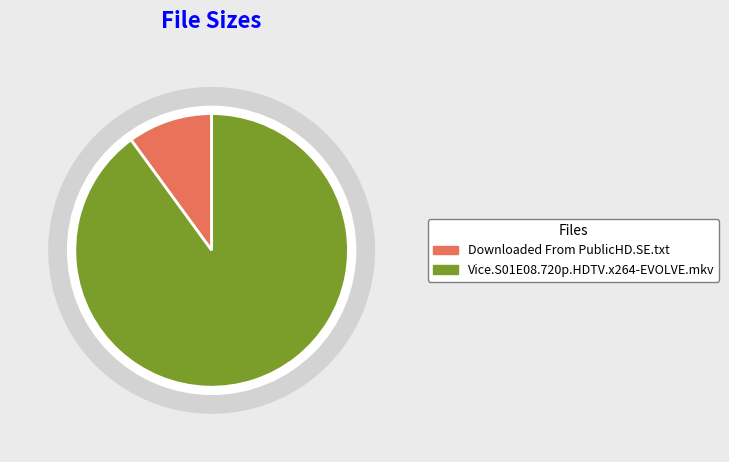

Which slice is the smallest?

Downloaded From PublicHD.SE.txt